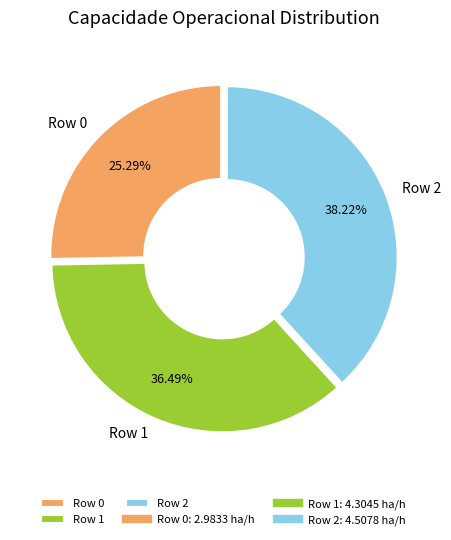

Is the sum of Row 1 and Row 2 greater than half?

Yes